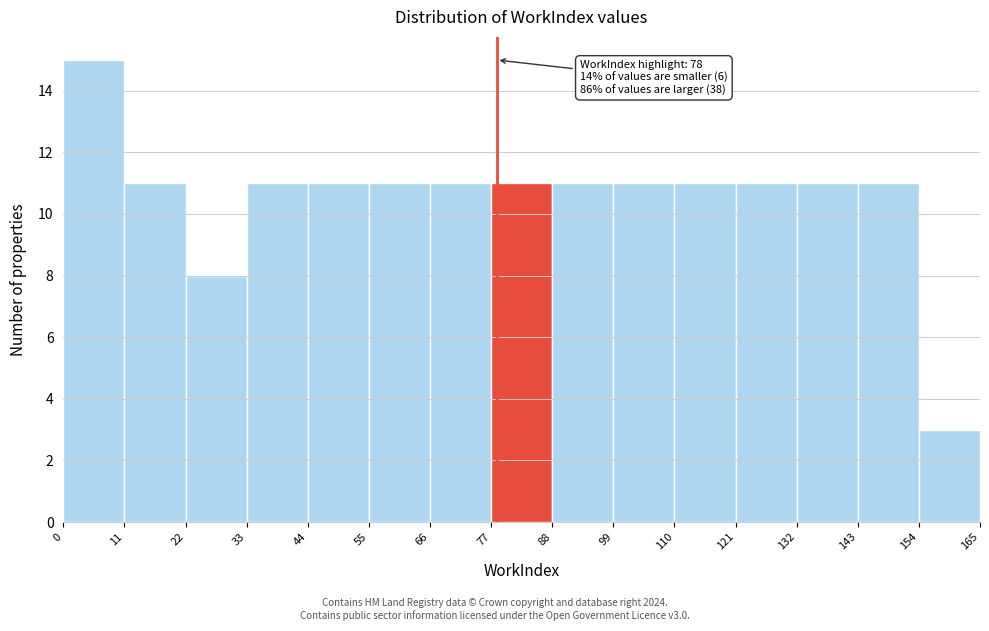

Which range on the x-axis has the tallest bar?

0 to 11